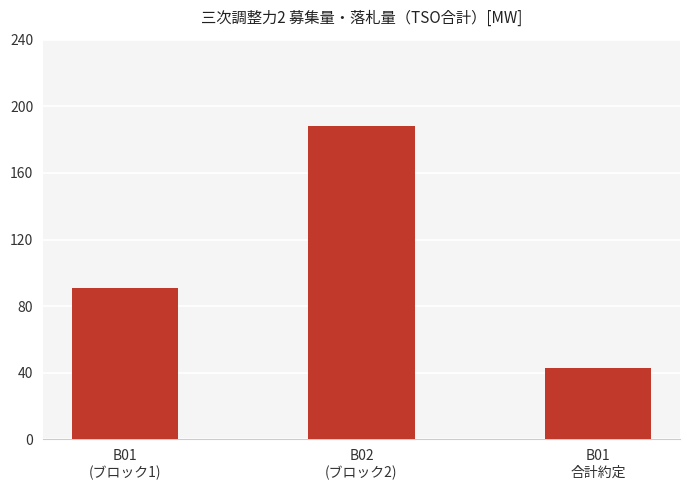

What is the sum of all values?

322